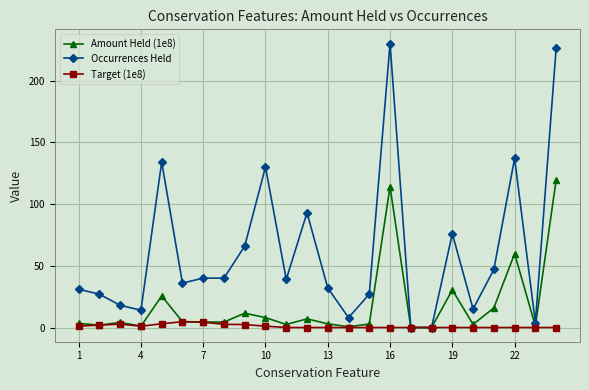

Which series has the largest total across all categories?

Occurrences Held